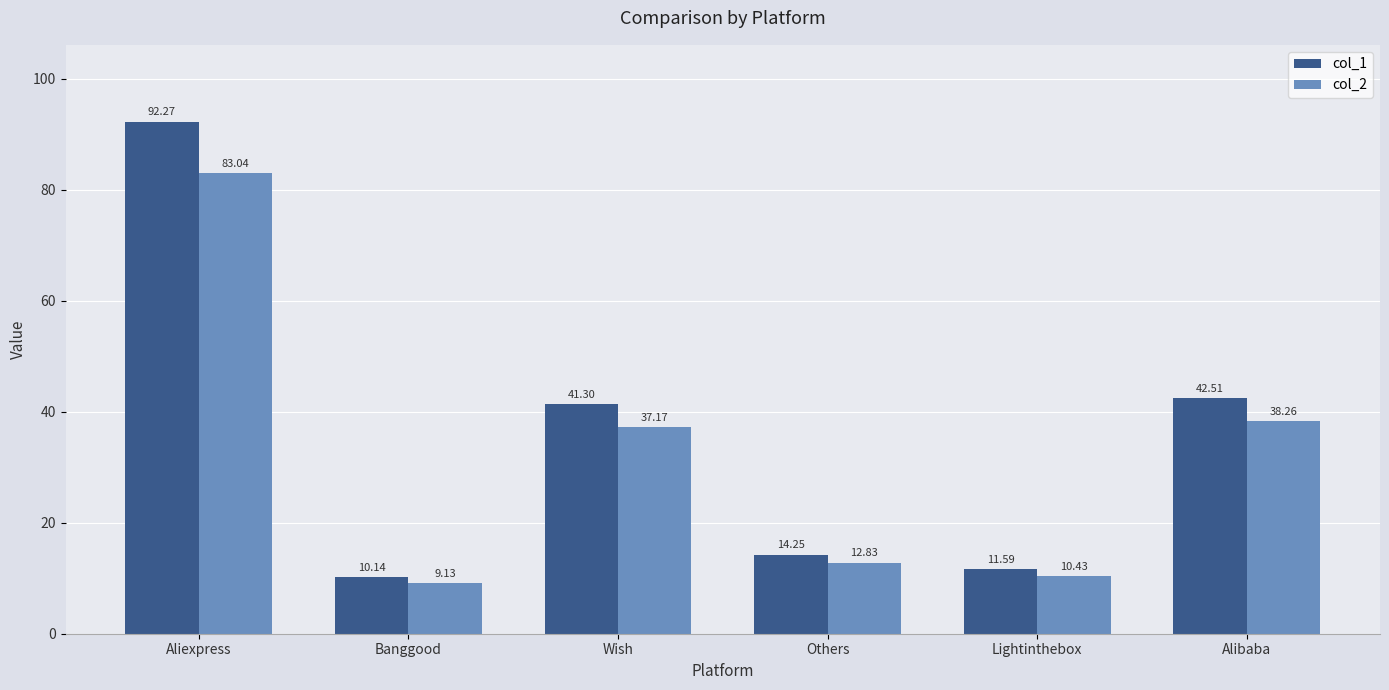

Read the col_1 value at Banggood.

10.1